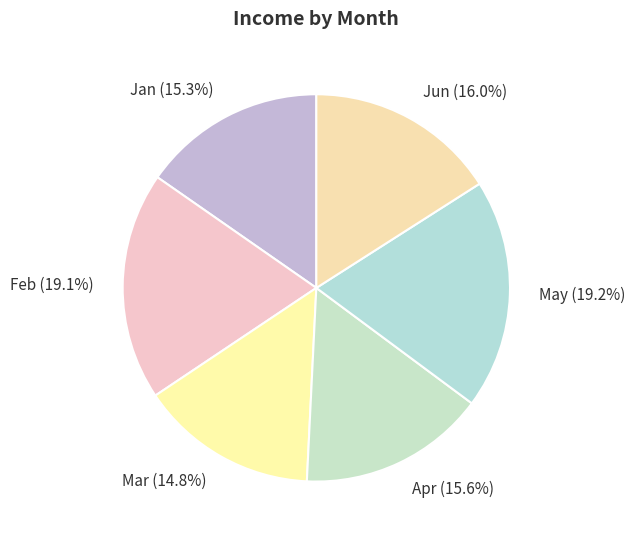

Which has a higher value, Apr (15.6%) or May (19.2%)?

May (19.2%)